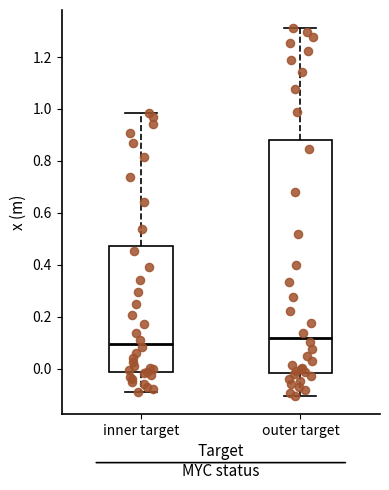

Reading left to right, transcribe this box plot: for each box, give where its median line is, the range the box spans, and where its two whiskers end, as read against the y-axis. The values are not printed on the chart, so give them approximately, as read against the axis.

inner target: median 0.10, box -0.02 to 0.48, whiskers -0.08 to 0.98
outer target: median 0.12, box -0.02 to 0.88, whiskers -0.10 to 1.32